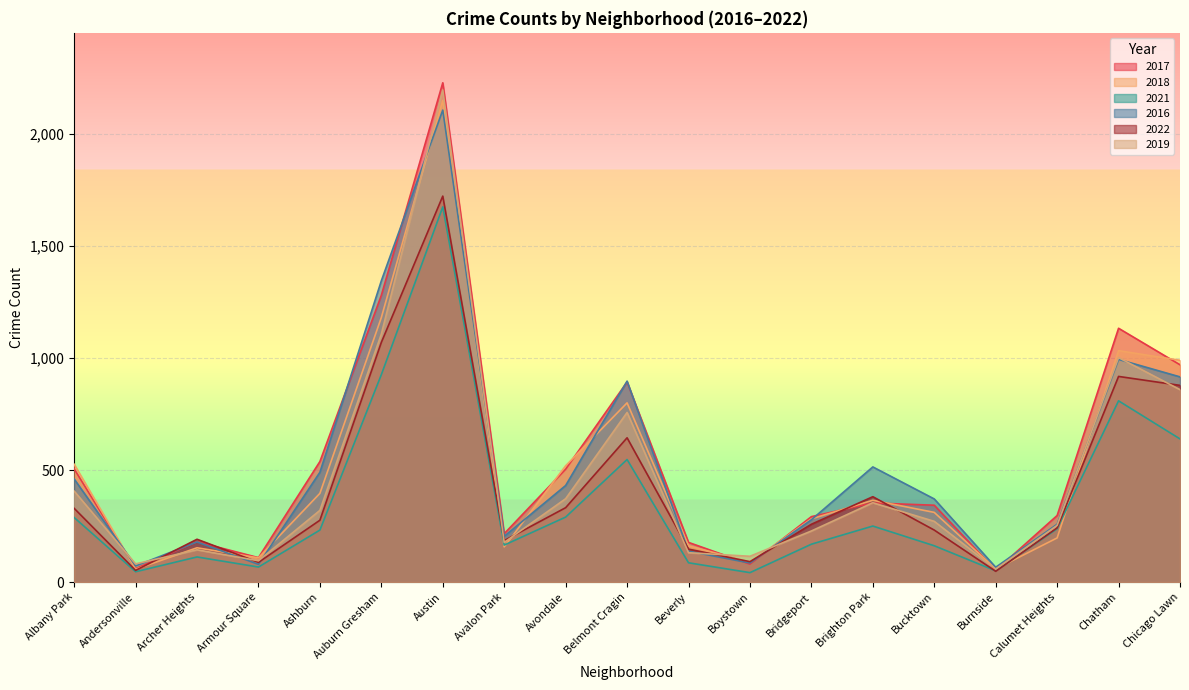

At how many categories does at least one series exceed 1354?

1